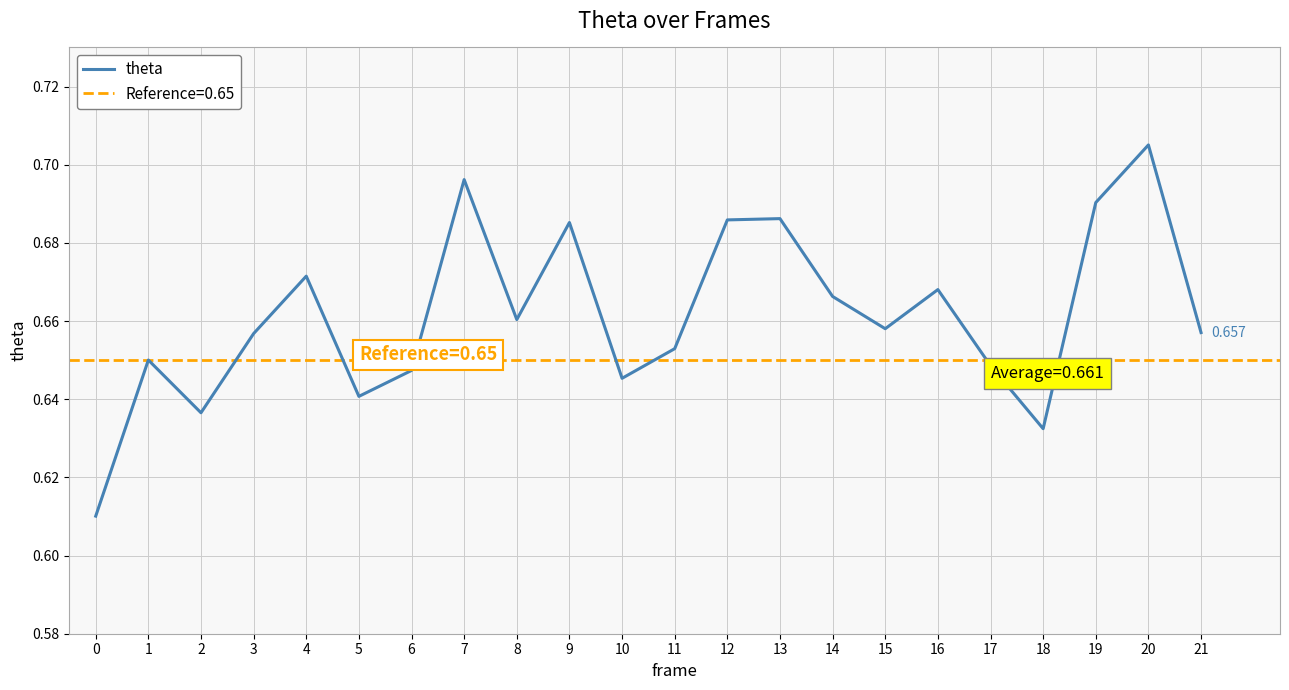

What is the difference between the maximum and second lowest values?

0.1